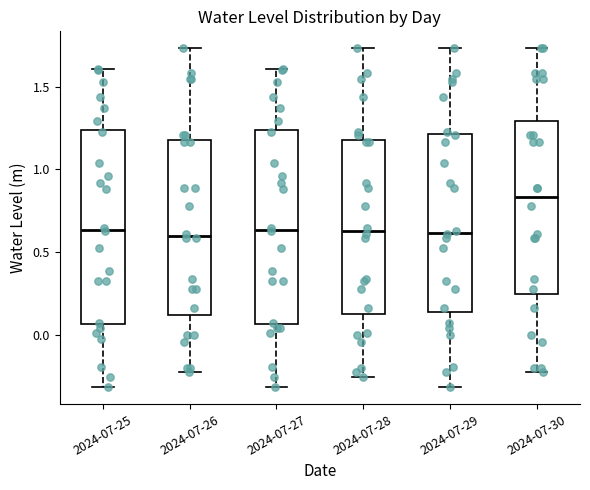

Reading left to right, read every box against the y-axis: the position of its median line, the range the box covers, and the ends of its whiskers. The values are not printed on the chart, so give them approximately, as read against the axis.

2024-07-25: median 0.65, box 0.05 to 1.25, whiskers -0.30 to 1.60
2024-07-26: median 0.60, box 0.10 to 1.20, whiskers -0.25 to 1.75
2024-07-27: median 0.65, box 0.05 to 1.25, whiskers -0.30 to 1.60
2024-07-28: median 0.65, box 0.10 to 1.20, whiskers -0.25 to 1.75
2024-07-29: median 0.60, box 0.15 to 1.20, whiskers -0.30 to 1.75
2024-07-30: median 0.85, box 0.25 to 1.30, whiskers -0.25 to 1.75